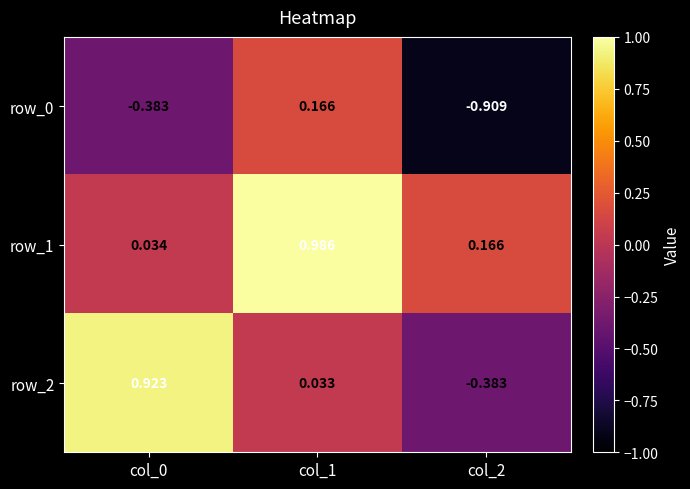

Is the value of row_1 at col_0 greater than the value of row_0 at col_0?

Yes